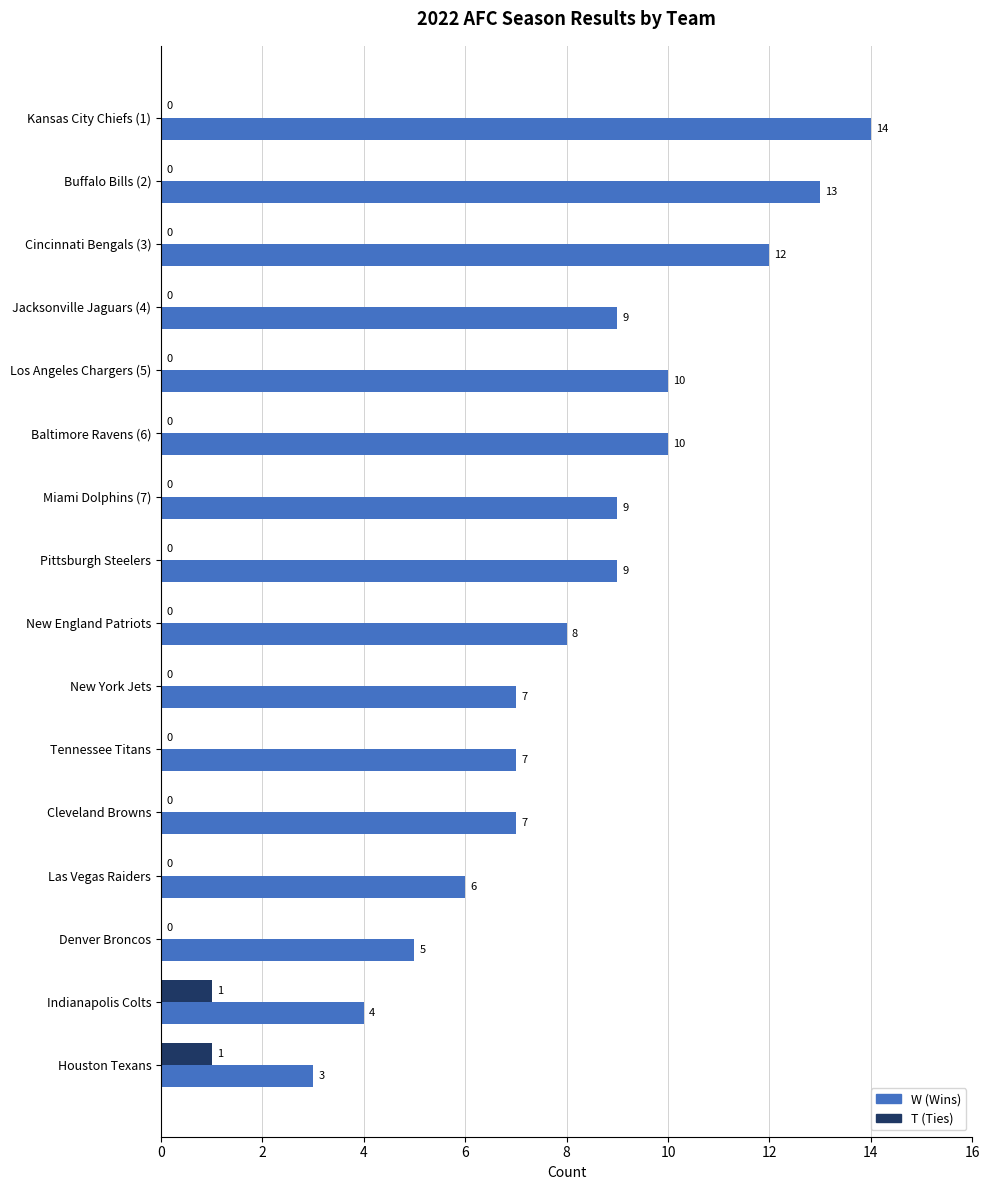

Which category has the highest value across all series?

Kansas City Chiefs (1)